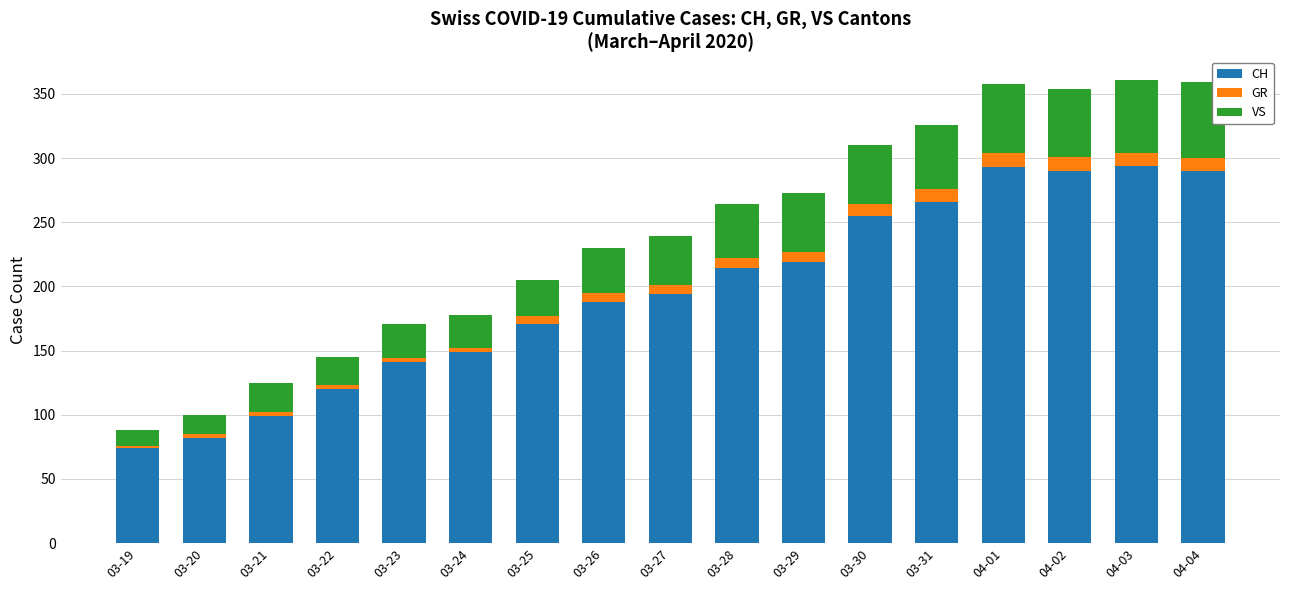

Is it true that CH equals 255 at 03-30?

True